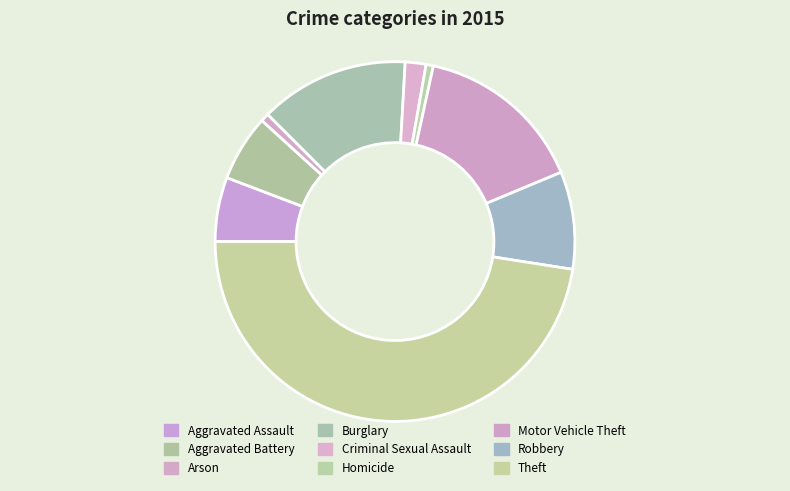

What is the smallest slice in the pie chart?

Homicide